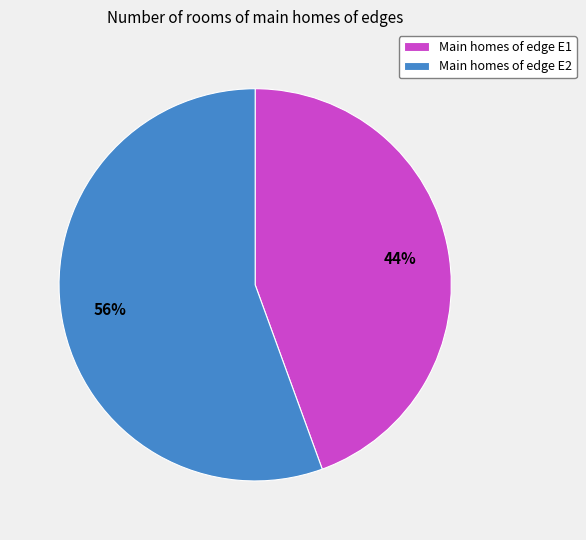

To the nearest percent, what percentage of the pie is Main homes of edge E2?

56%